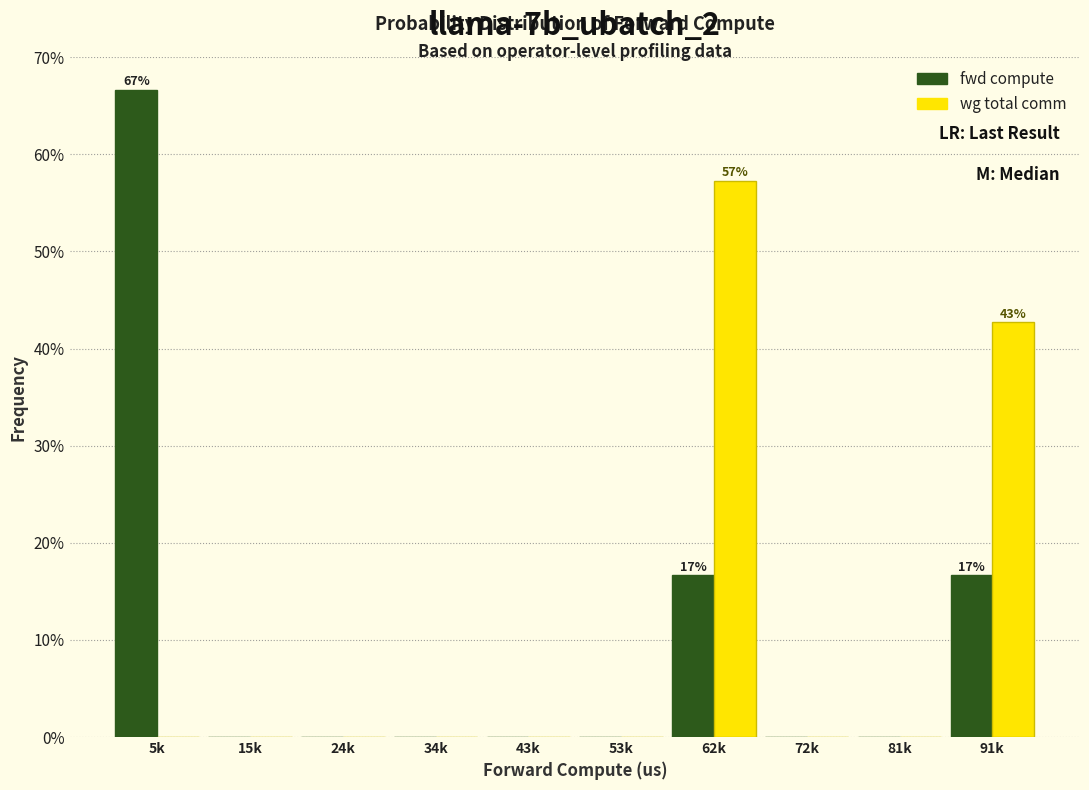

Reading left to right, what are all the values shown in this chart?

fwd compute: 5k=66.7	15k=0.0	24k=0.0	34k=0.0	43k=0.0	53k=0.0	62k=16.7	72k=0.0	81k=0.0	91k=16.7
wg total comm: 5k=0.0	15k=0.0	24k=0.0	34k=0.0	43k=0.0	53k=0.0	62k=57.3	72k=0.0	81k=0.0	91k=42.7